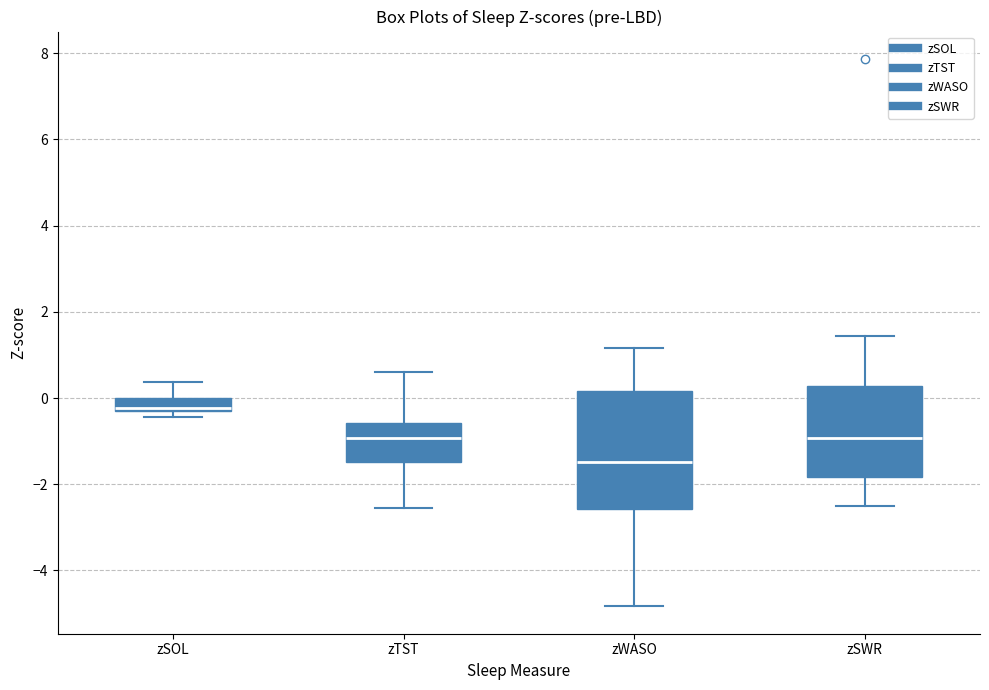

Where is the upper edge of the box for zSWR on the y-axis? The values are not printed on the chart, so give them approximately, as read against the axis.

0.2